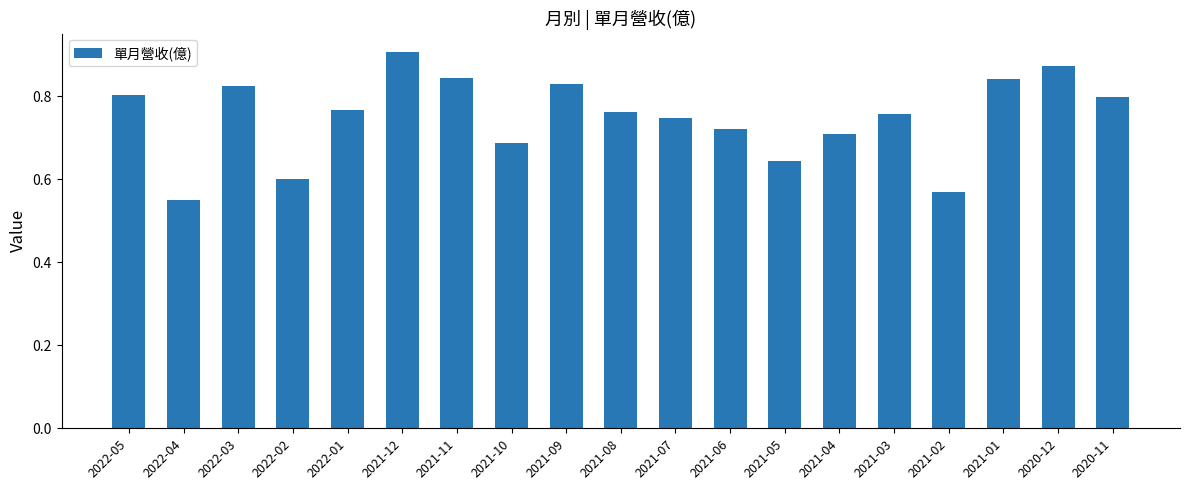

Where is the data nearest to the value 0?

2022-04